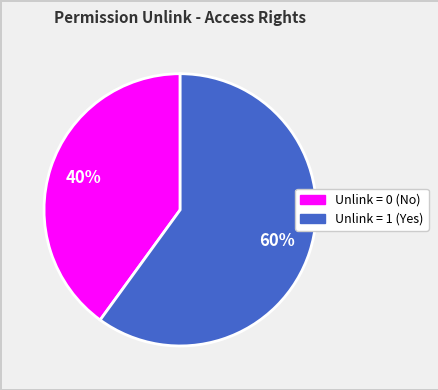

Does any single category account for the majority?

Yes